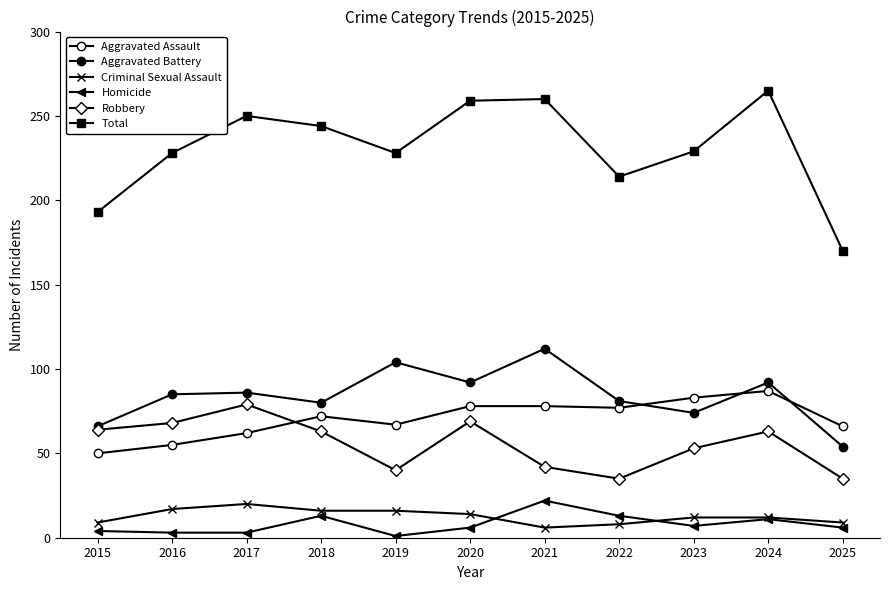

Which category has the lowest value across all series?

2019